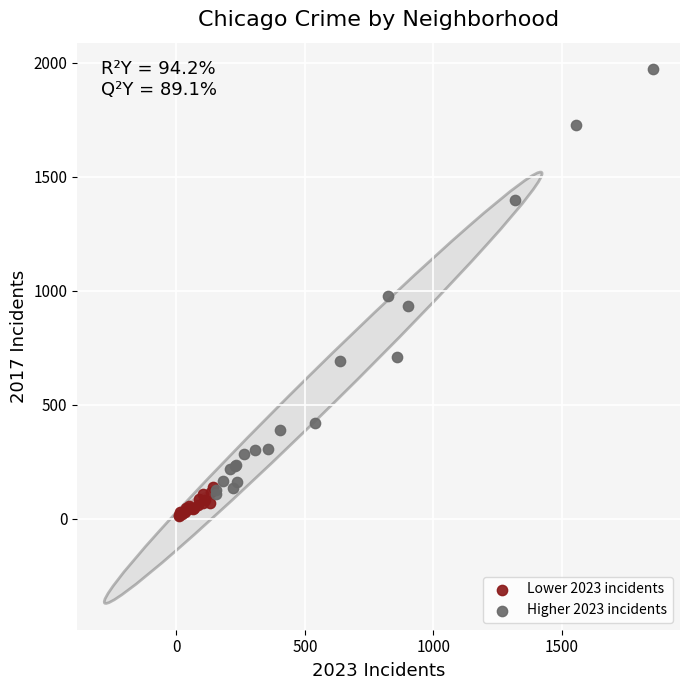

Which series contains the highest Y value?

Higher 2023 incidents